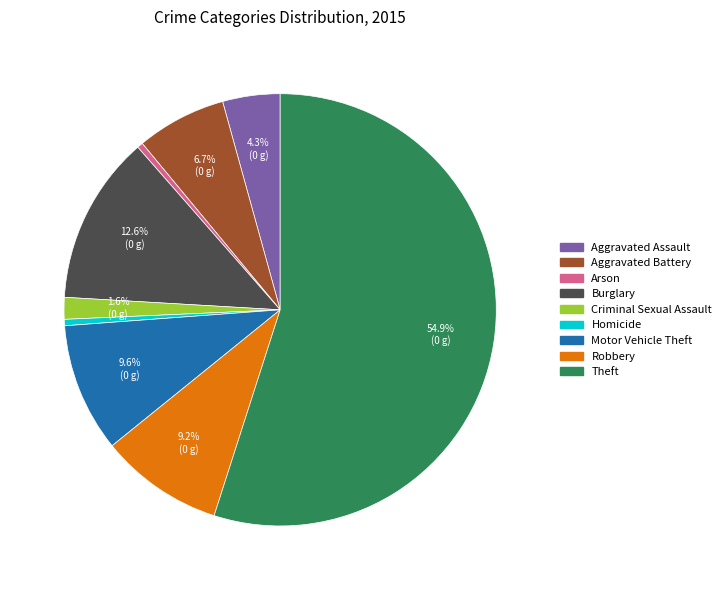

How many segments does this pie chart have?

9